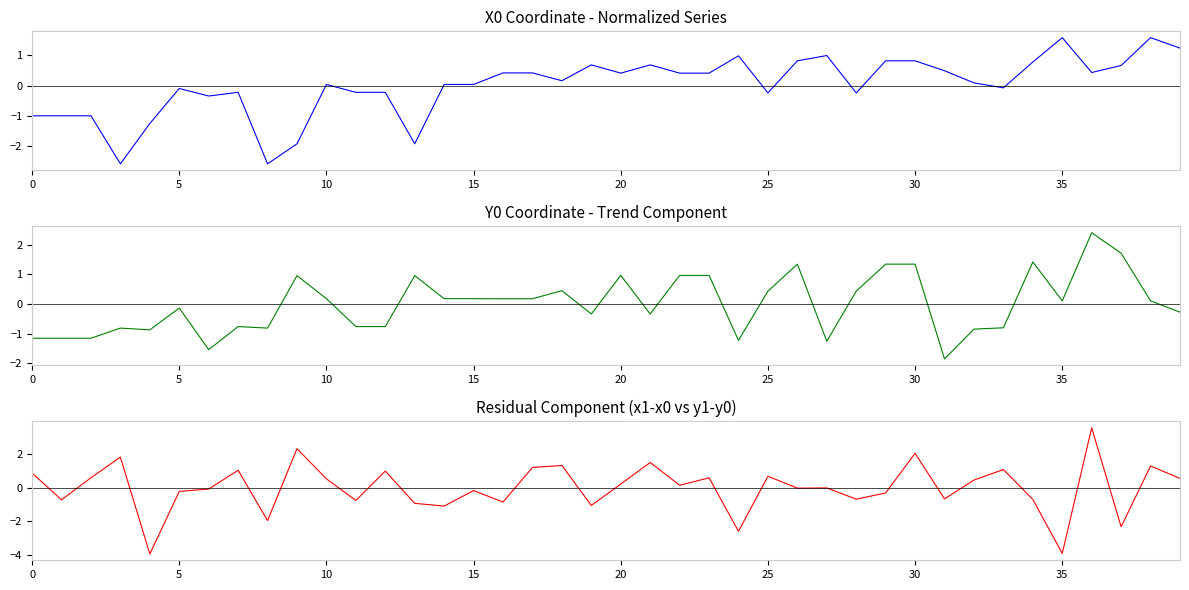

The x0 normalized series shows 0.5 at 38. True or false?

False